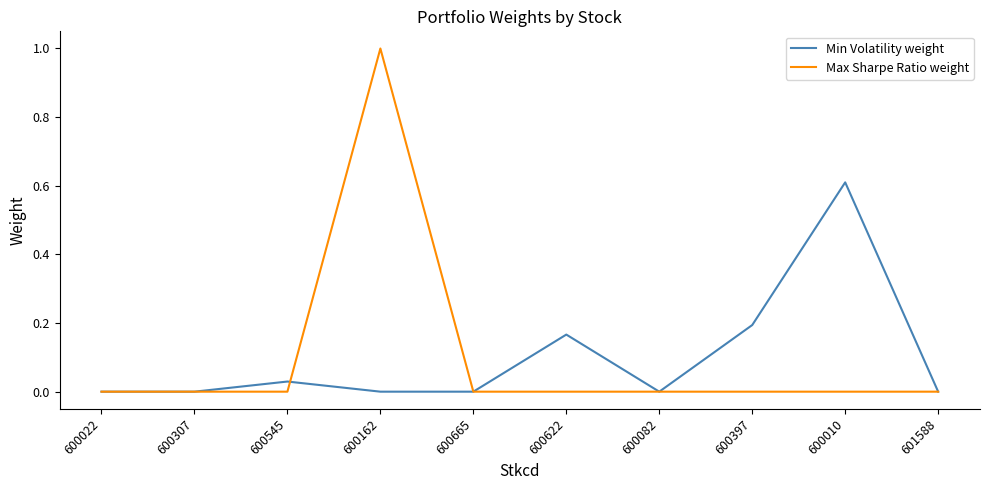

At which category is the sum across all series the highest?

600162